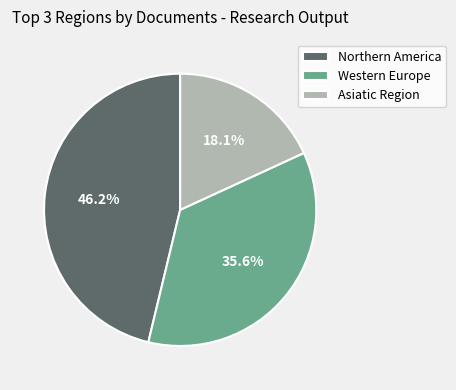

Which category has the smallest portion of the pie?

Asiatic Region